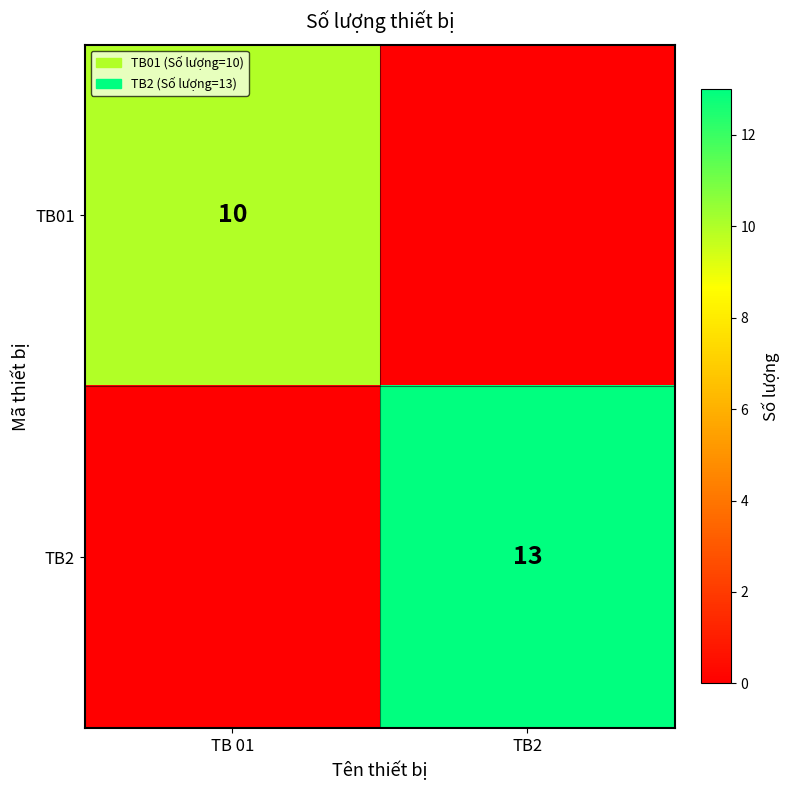

True or false: TB2 has a value of 13 at TB2.

True